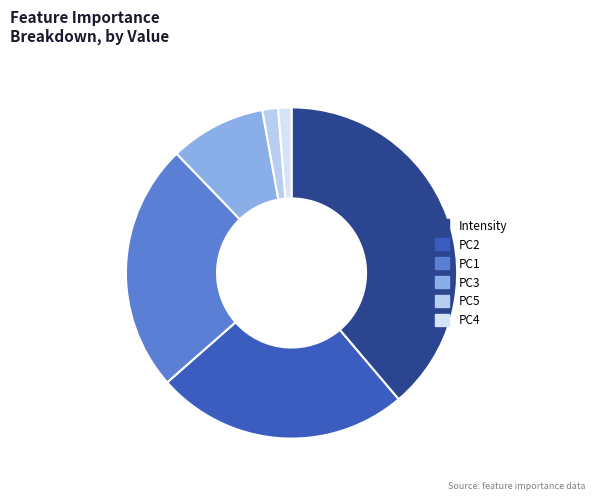

Does any single category account for the majority?

No